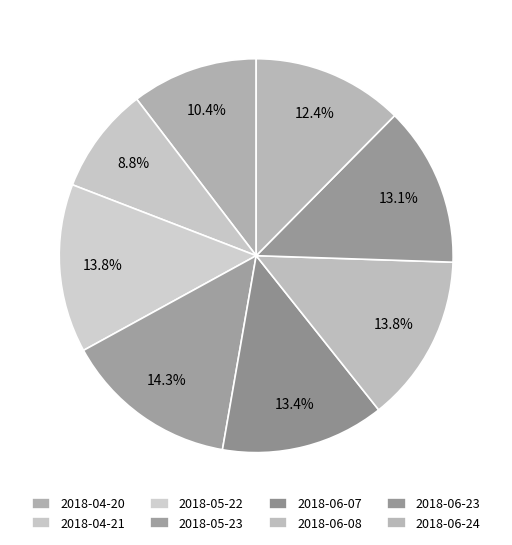

Count the number of slices in the pie.

8